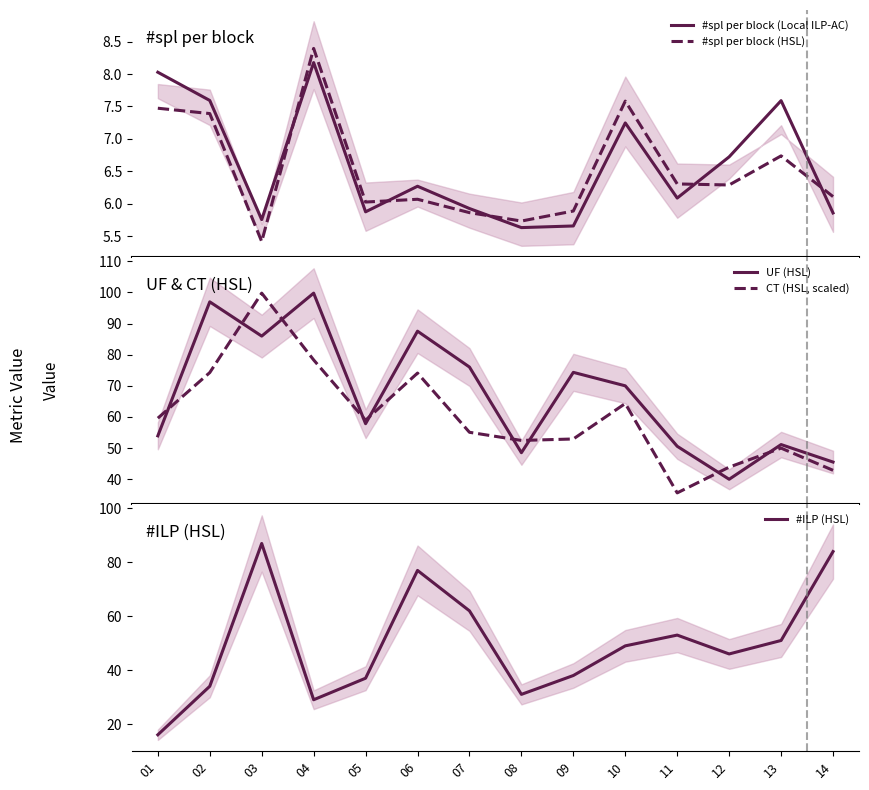

What is the maximum value shown in the chart?

99.8